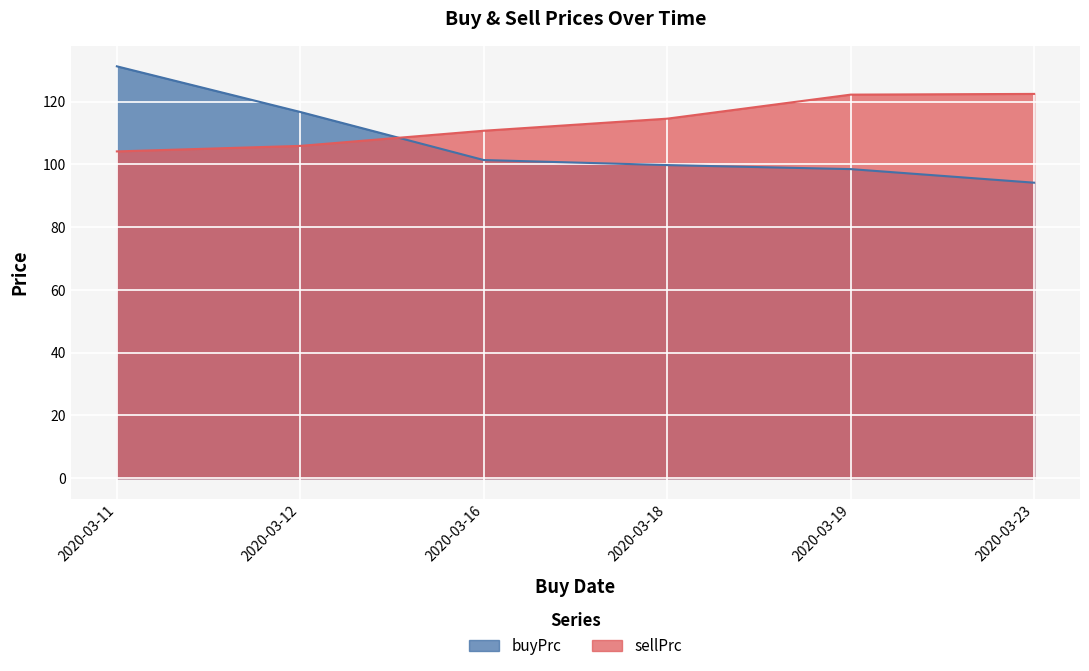

Reading right to left, list all the values displayed in this chart.

buyPrc: 2020-03-23=94.2	2020-03-19=98.5	2020-03-18=99.8	2020-03-16=101.4	2020-03-12=116.7	2020-03-11=131.3
sellPrc: 2020-03-23=122.5	2020-03-19=122.3	2020-03-18=114.6	2020-03-16=110.8	2020-03-12=105.9	2020-03-11=104.2